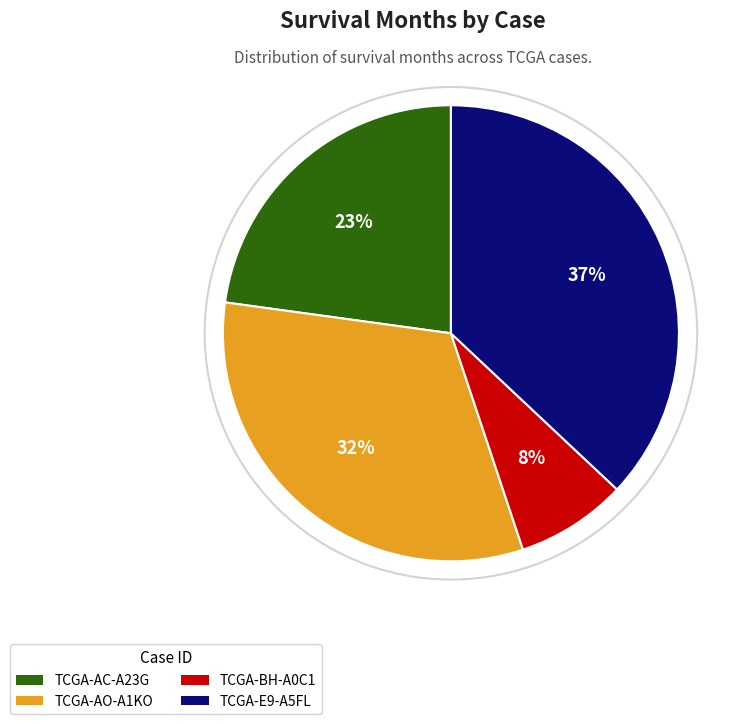

Is TCGA-BH-A0C1 the majority of the pie?

No